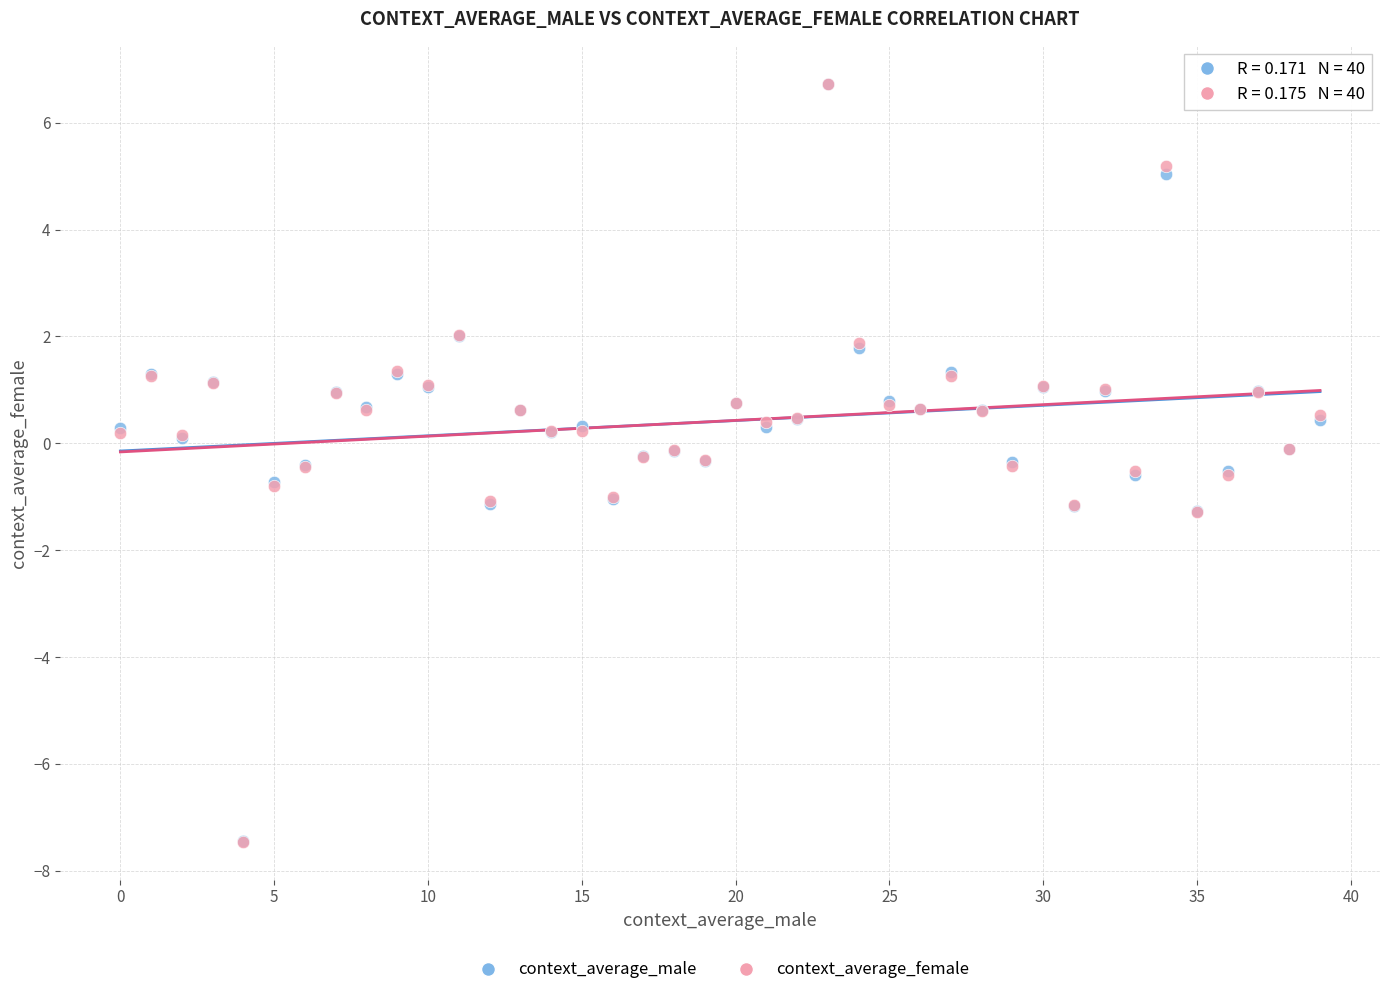

What are all the series names shown in the legend?

context_average_male, context_average_female